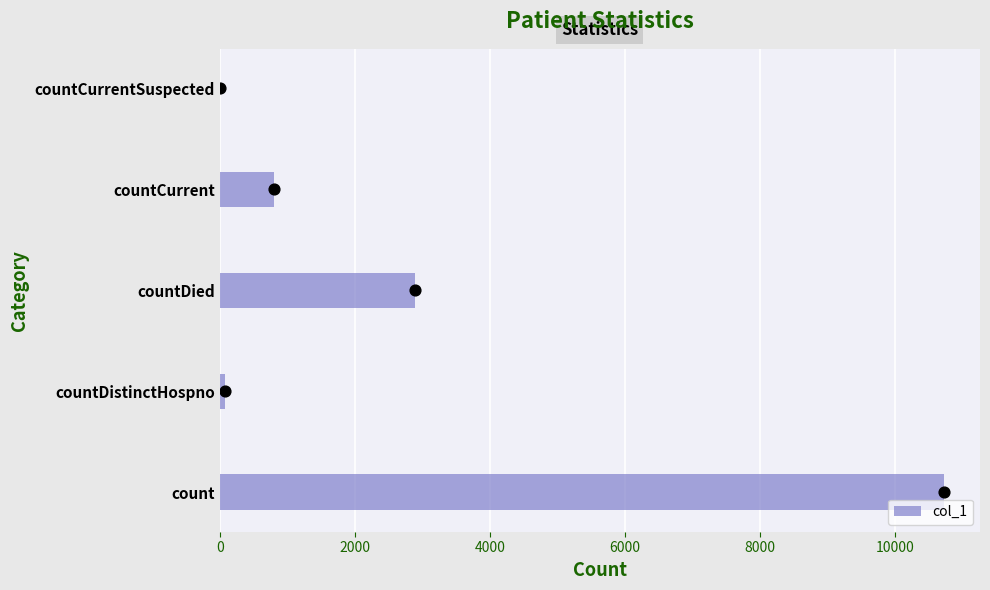

The col_1 series shows 4954 at countDied. True or false?

False